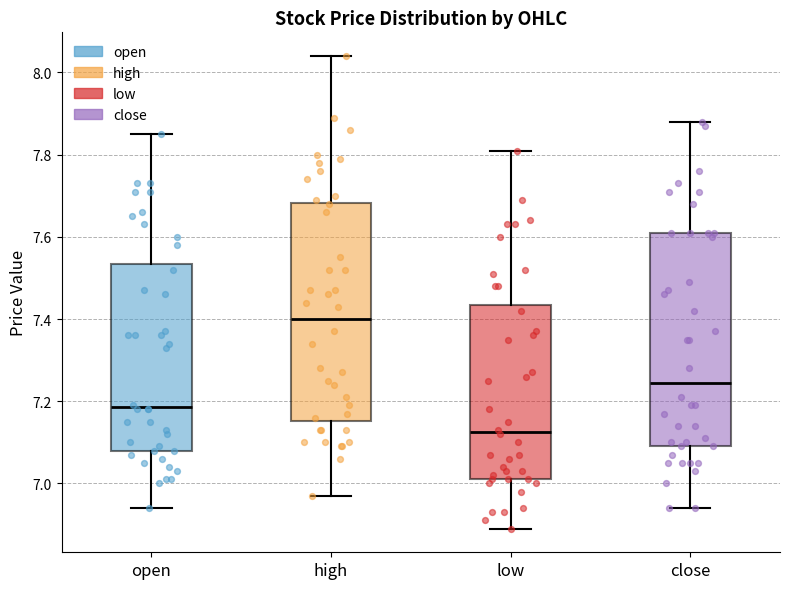

Reading left to right, read every box against the y-axis: the position of its median line, the range the box covers, and the ends of its whiskers. The values are not printed on the chart, so give them approximately, as read against the axis.

open: median 7.18, box 7.08 to 7.54, whiskers 6.94 to 7.86
high: median 7.40, box 7.16 to 7.68, whiskers 6.98 to 8.04
low: median 7.12, box 7.02 to 7.44, whiskers 6.90 to 7.82
close: median 7.24, box 7.10 to 7.62, whiskers 6.94 to 7.88